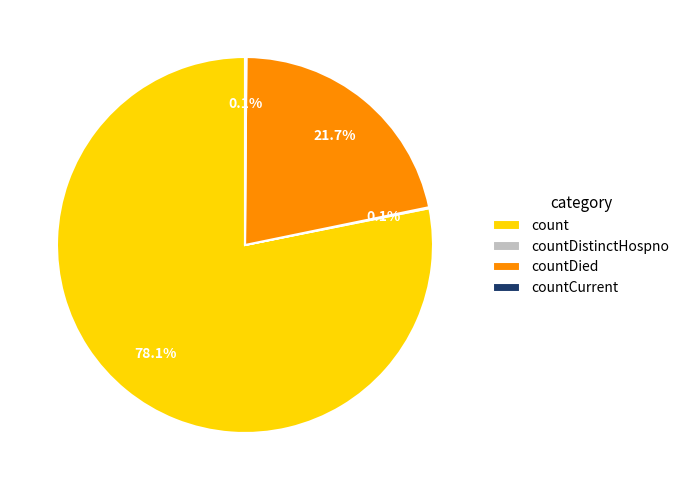

Do count and countDied together represent more than half of the pie?

Yes